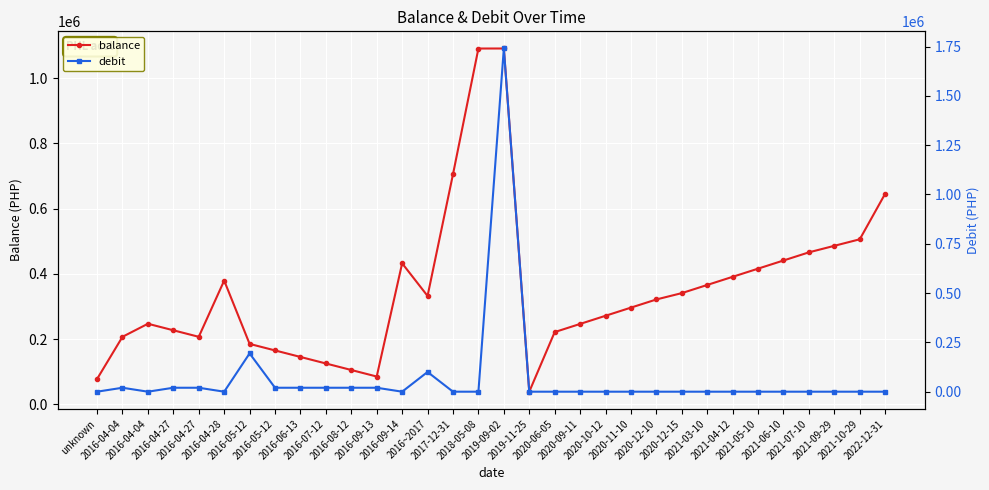

What is the average value of the debit series?

68564.8